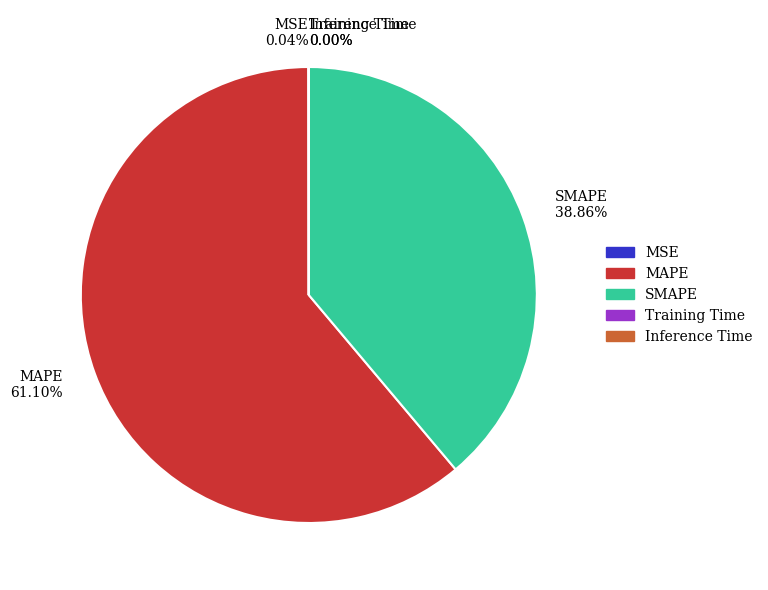

To the nearest percent, what is the average slice percentage?

20%